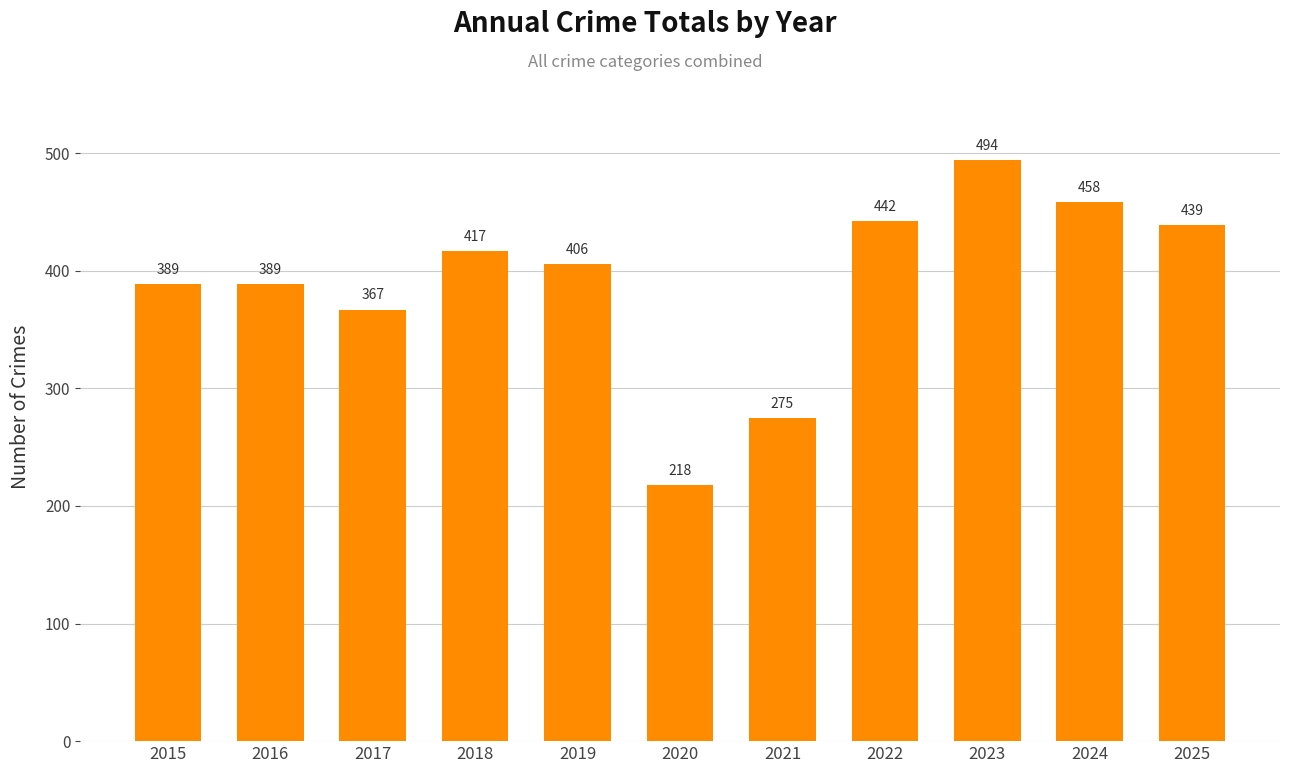

What is the sum of all values?

4294